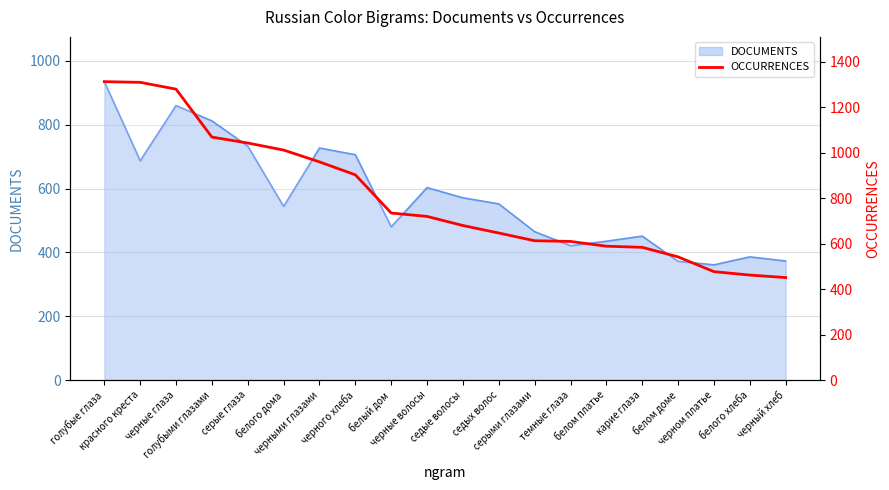

How many data points are less than 720?

10